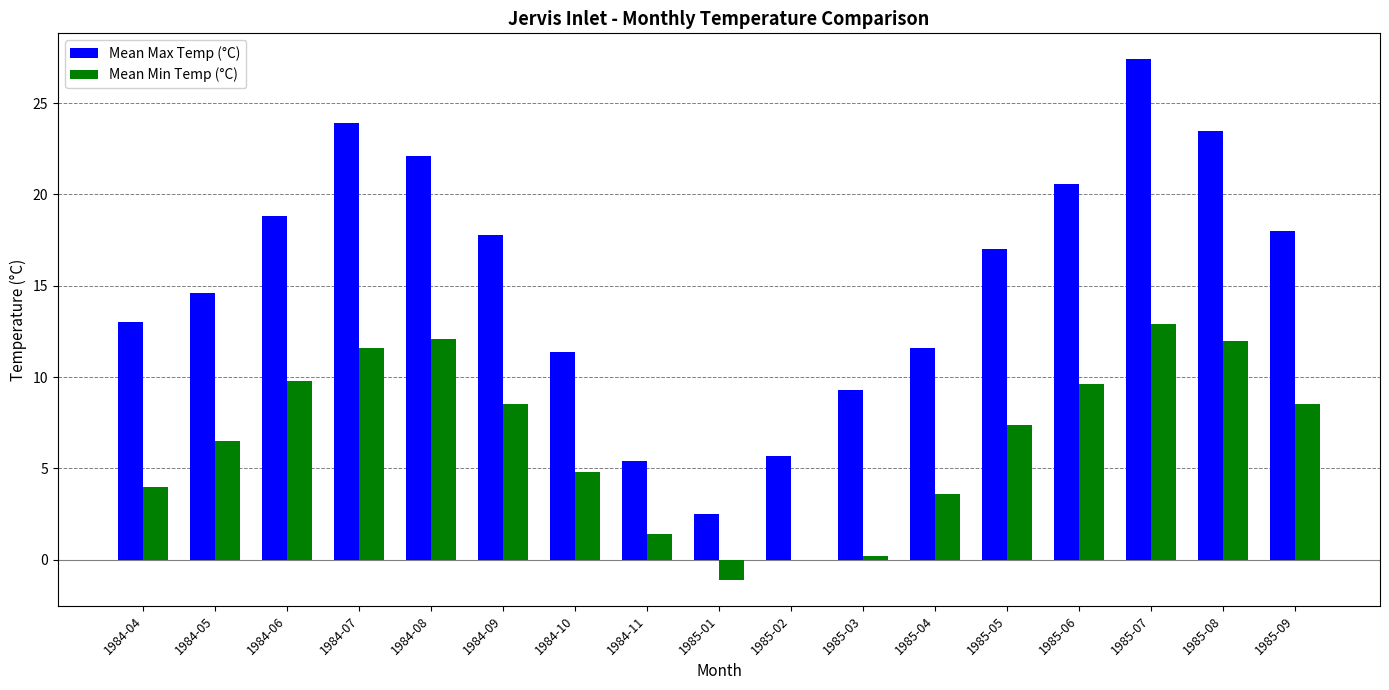

Does the chart contain stacked bars?

No